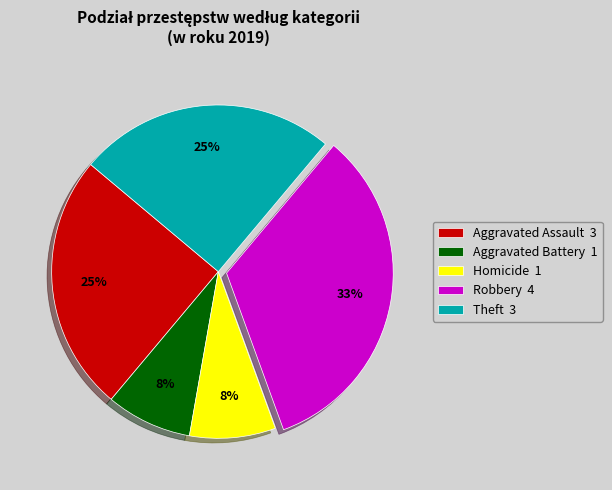

To the nearest percent, what is the difference between the Theft 3 and Aggravated Battery 1 slice percentages?

17%